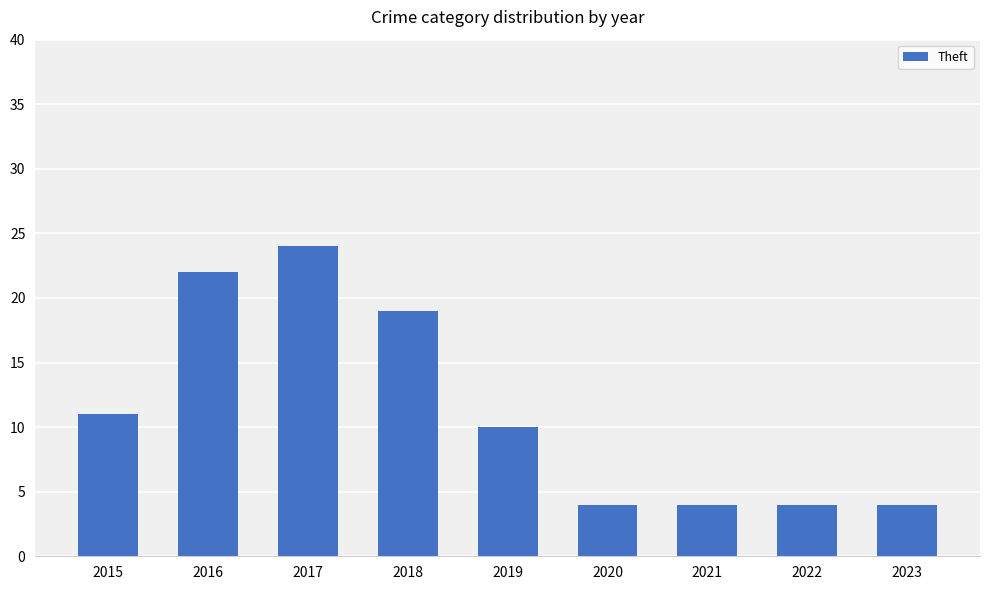

True or false: the data shows 14 at 2017.

False